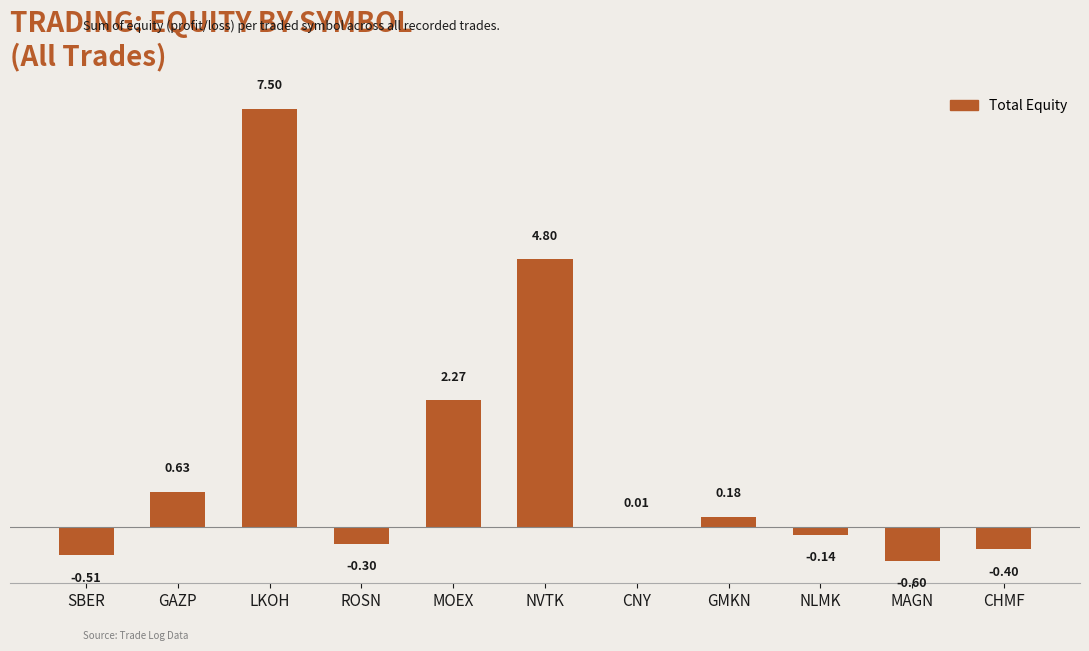

Which category has the highest value across all series?

LKOH